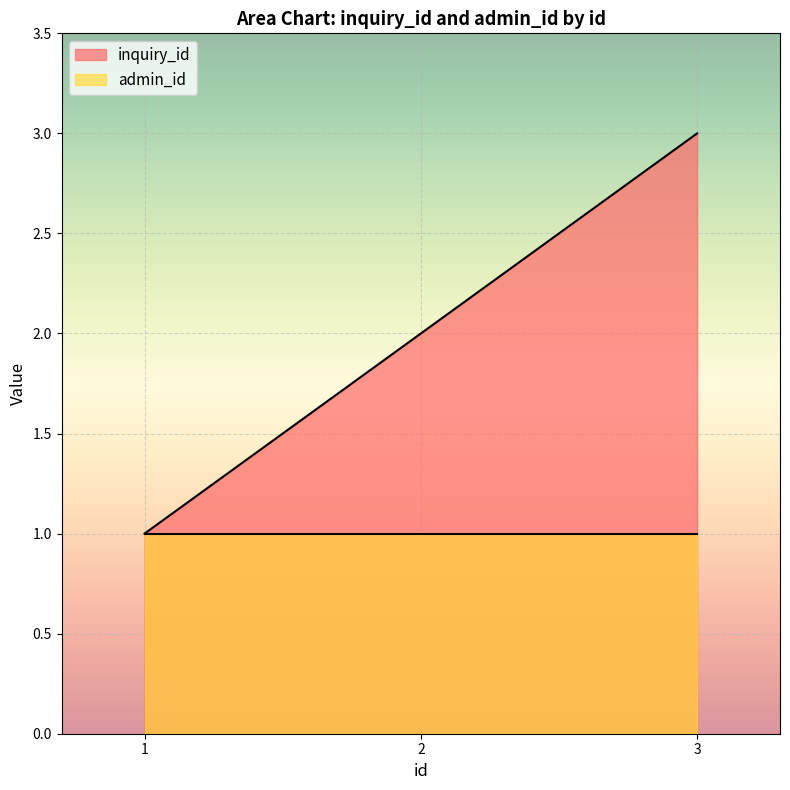

What is the value of the 1st point from the left?

1